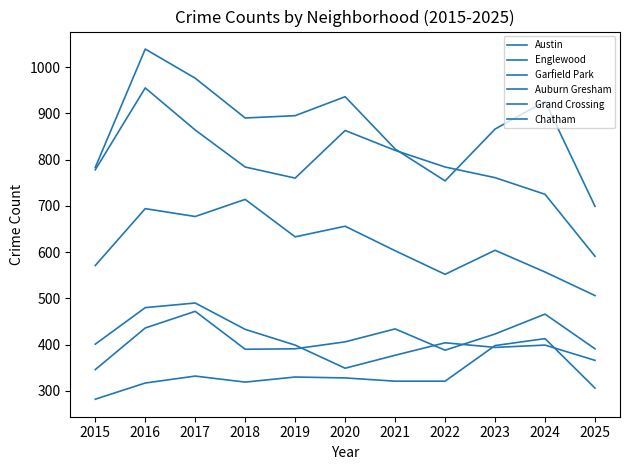

Does the chart have visible grid lines?

No